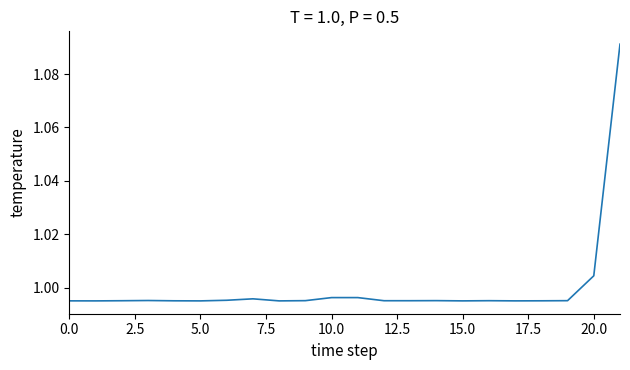

Is this an area chart (filled region under the line)?

No